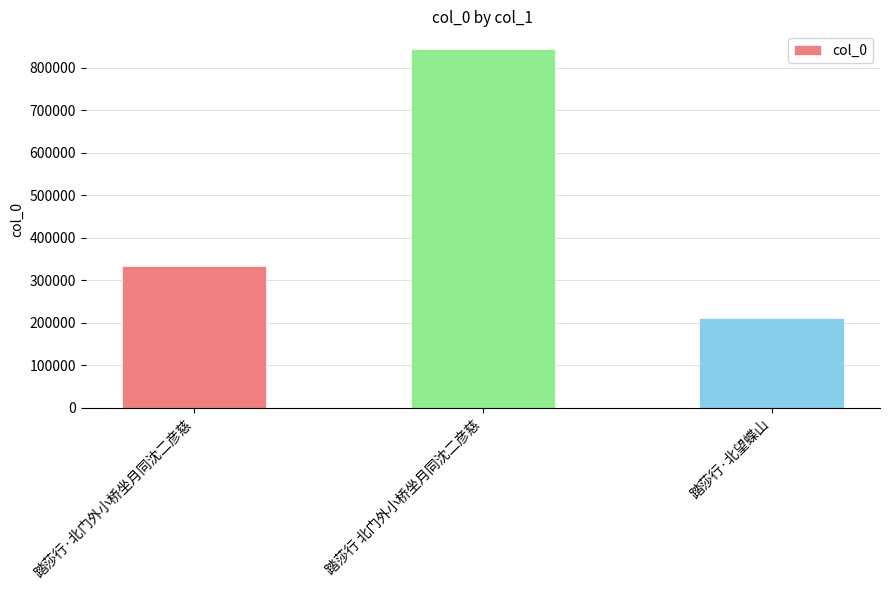

Reading left to right, what are all the values shown in this chart?

踏莎行·北门外小桥坐月同沈二彦慈=333025	踏莎行 北门外小桥坐月同沈二彦慈=843489	踏莎行·北望蝶山=212010